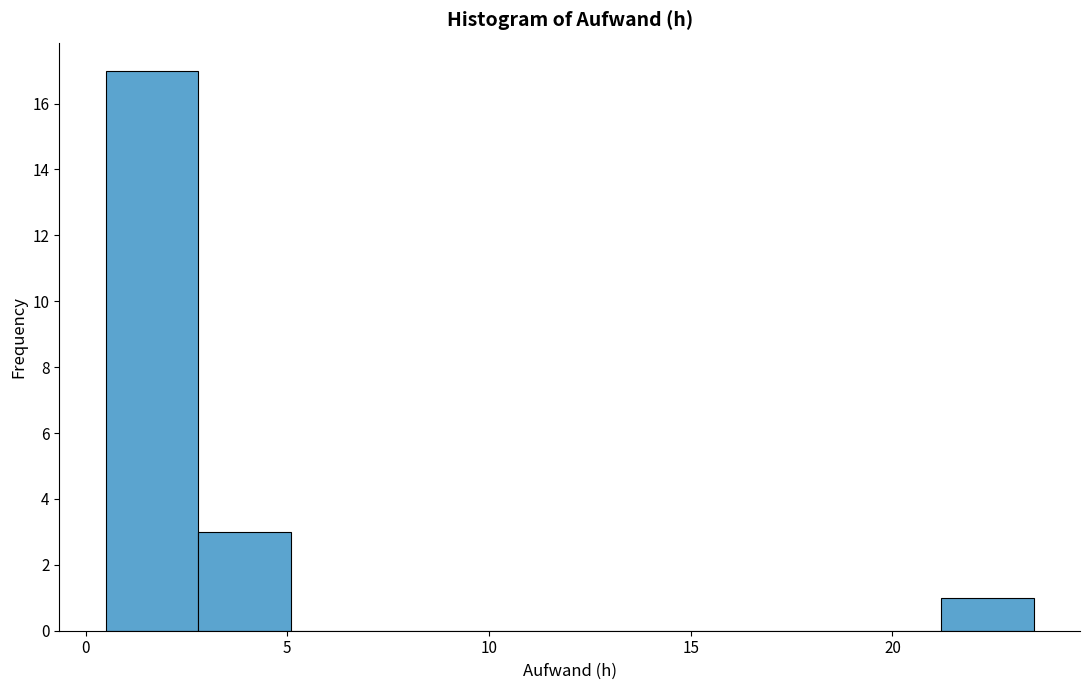

How tall is the bar that spans 0.5 to 2.8 on the x-axis? Neither the bar edges nor the heights are printed on the chart, so give them approximately, as read against the axes.

17